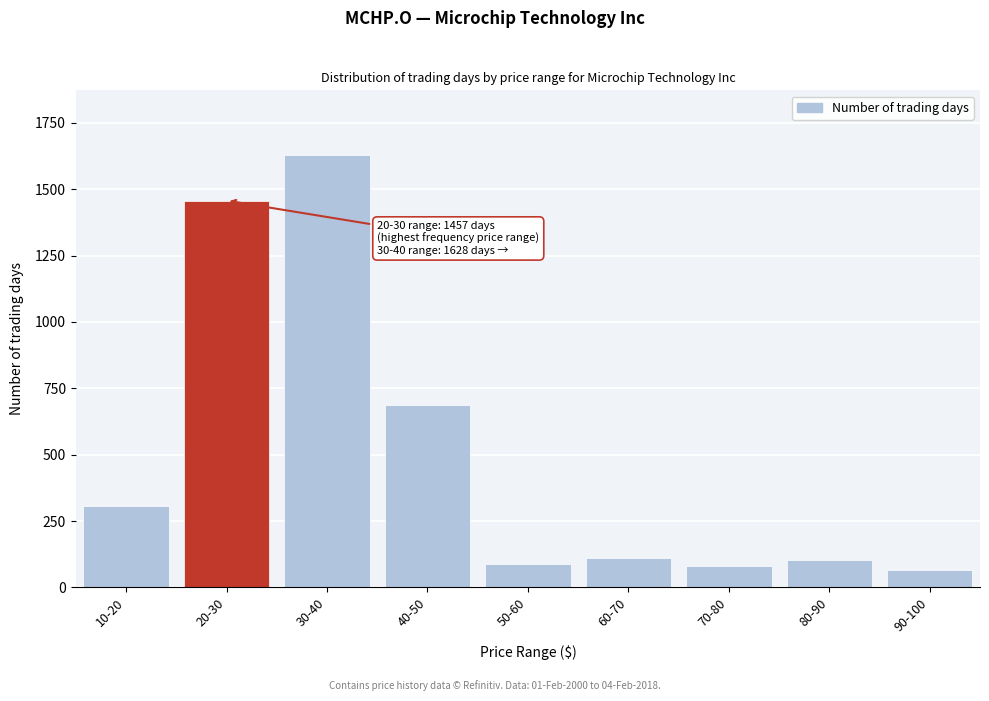

Reading left to right, transcribe all the data shown in this chart.

308	1457	1628	688	89	112	80	104	65